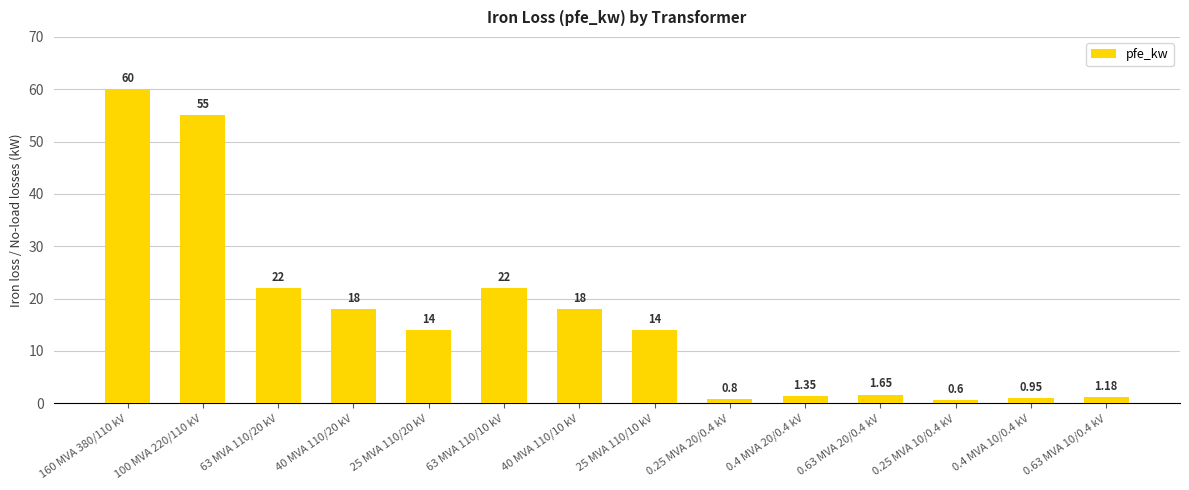

True or false: the data shows 18.0 at 40 MVA 110/20 kV.

True